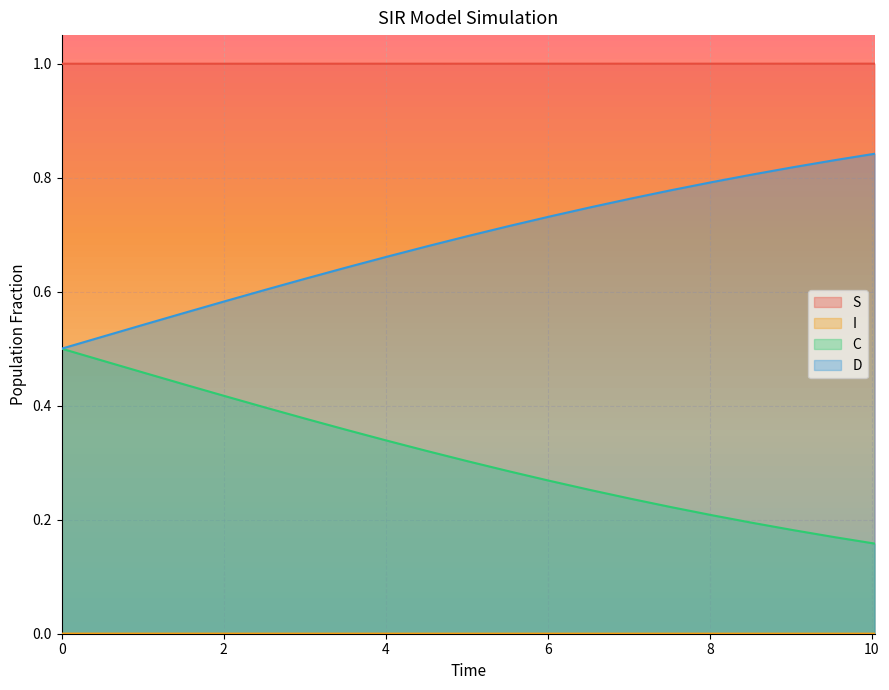

True or false: S and C intersect in this chart.

False